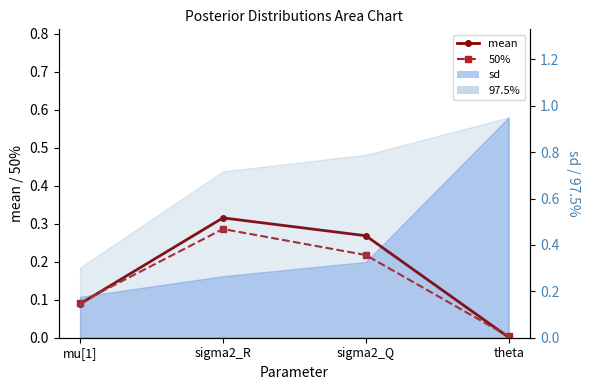

Where is 50% nearest to the value 0?

theta